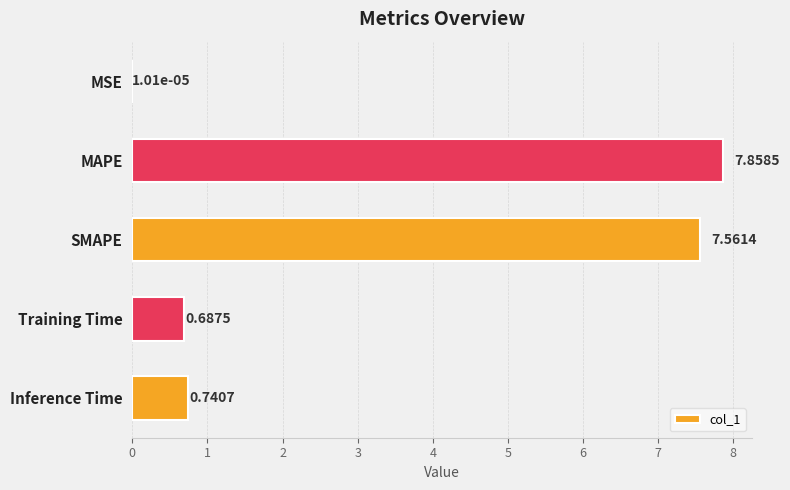

What is the sum of the values at SMAPE and MAPE?

15.4